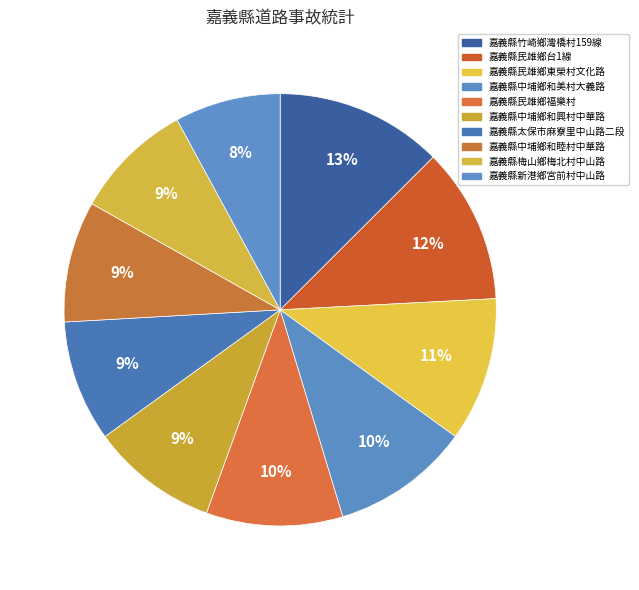

What is the total percentage of 嘉義縣民雄鄉東榮村文化路 and 嘉義縣中埔鄉和睦村中華路?

19.9%